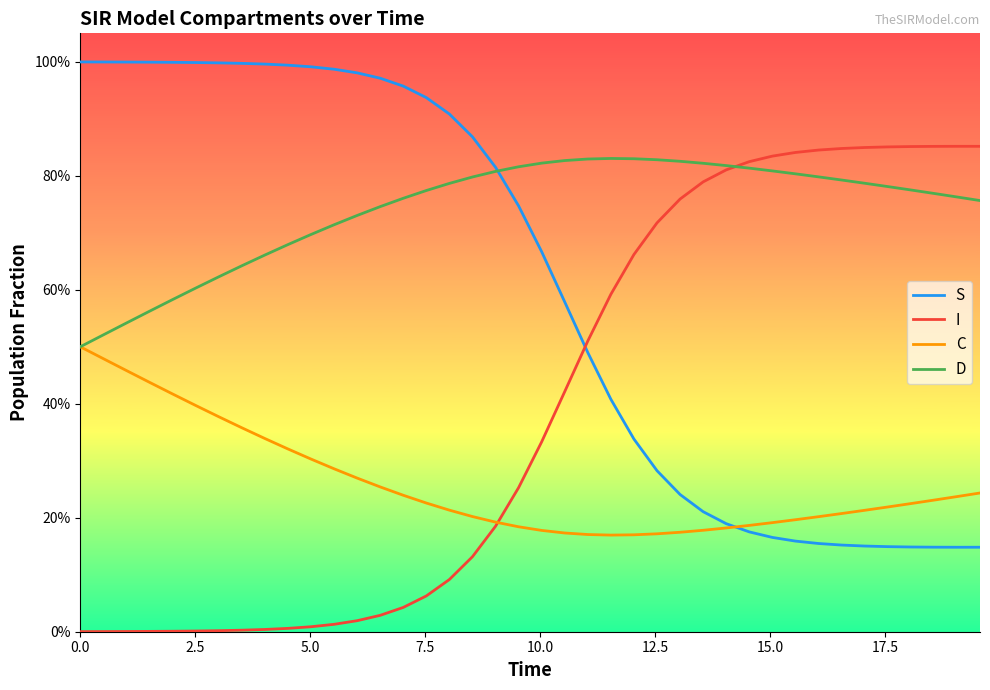

True or false: C and D cross at least once.

False